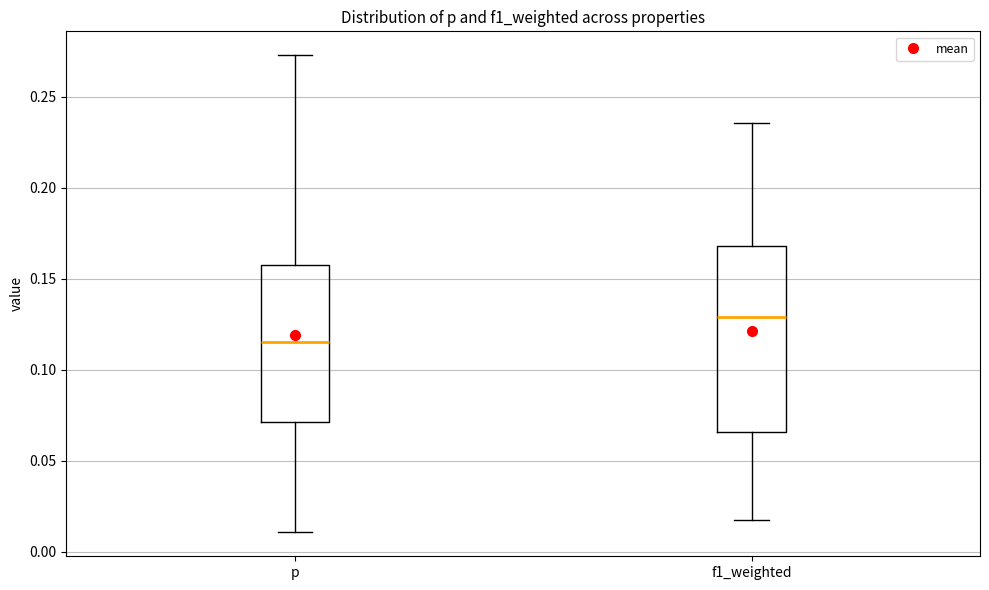

Where is the lower edge of the box for p on the y-axis? The values are not printed on the chart, so give them approximately, as read against the axis.

0.070